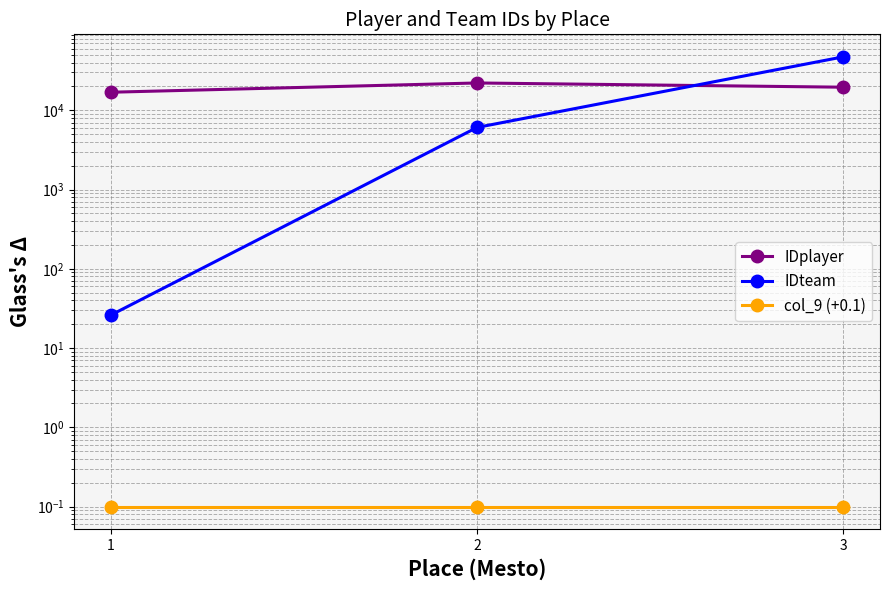

What is the sum of the IDplayer values at 3 and 2?

41666.0